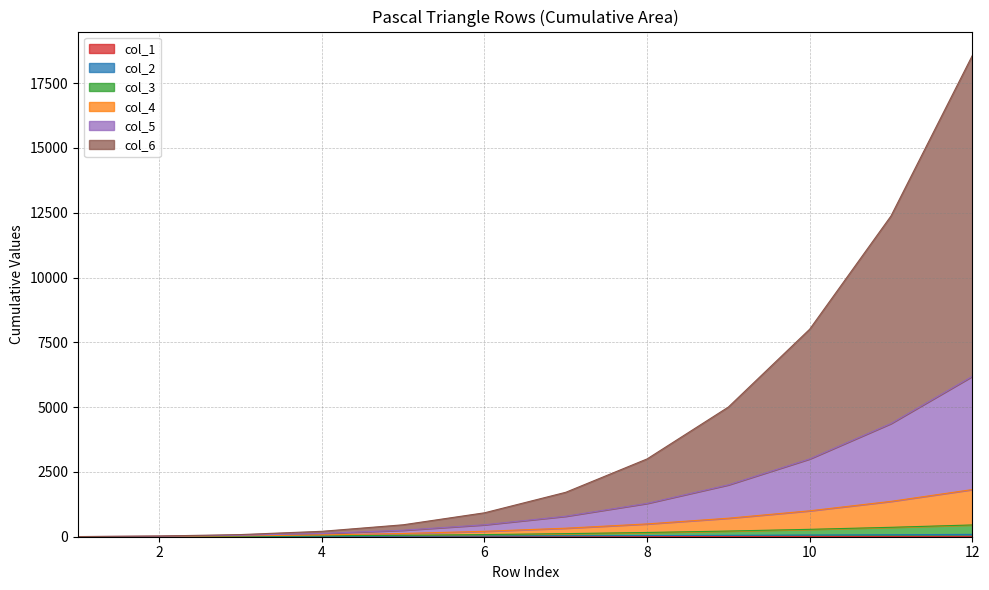

At which category is the sum across all series the highest?

12